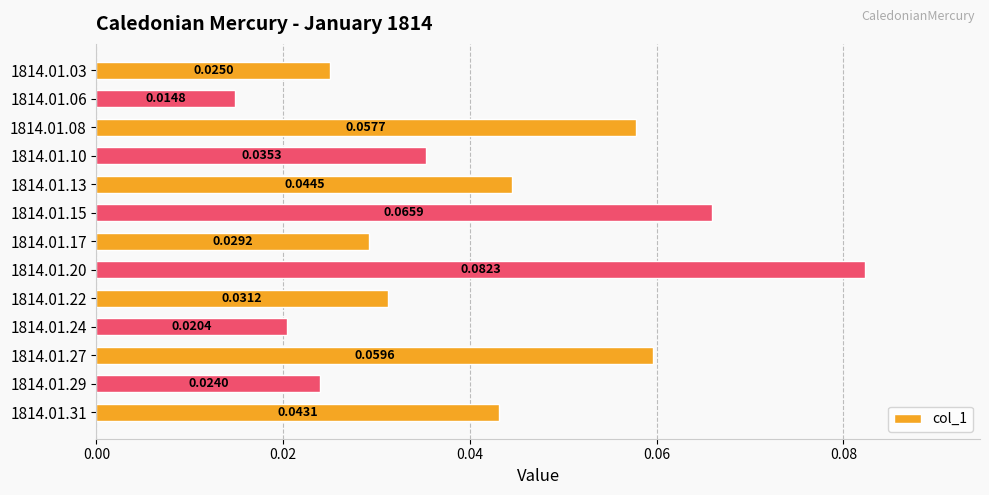

Are the bars horizontal?

Yes